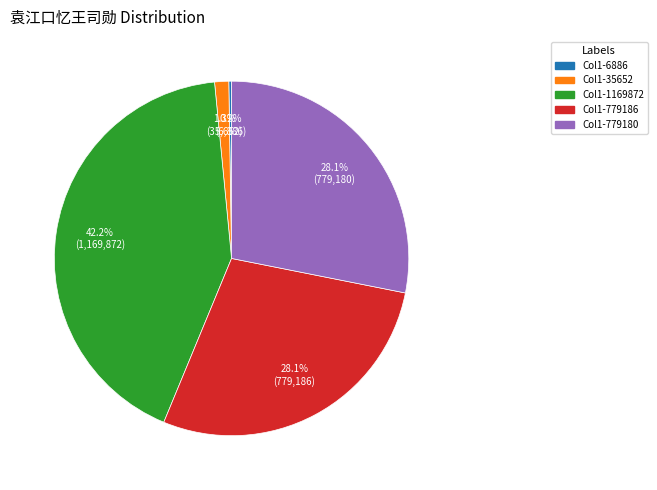

Is there a majority slice in this chart?

No